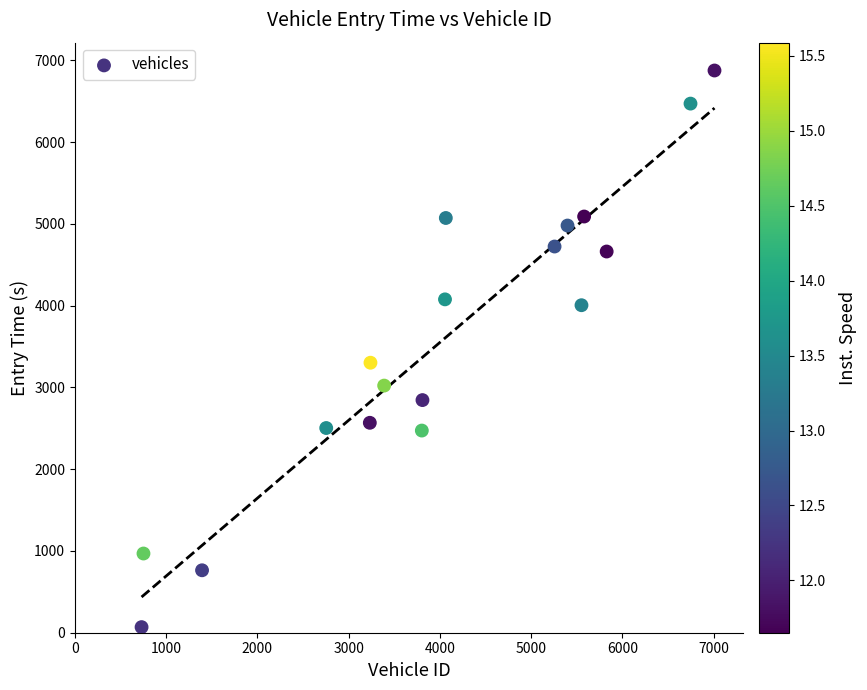

What is the range of Y values (max minus min)?

6808.5